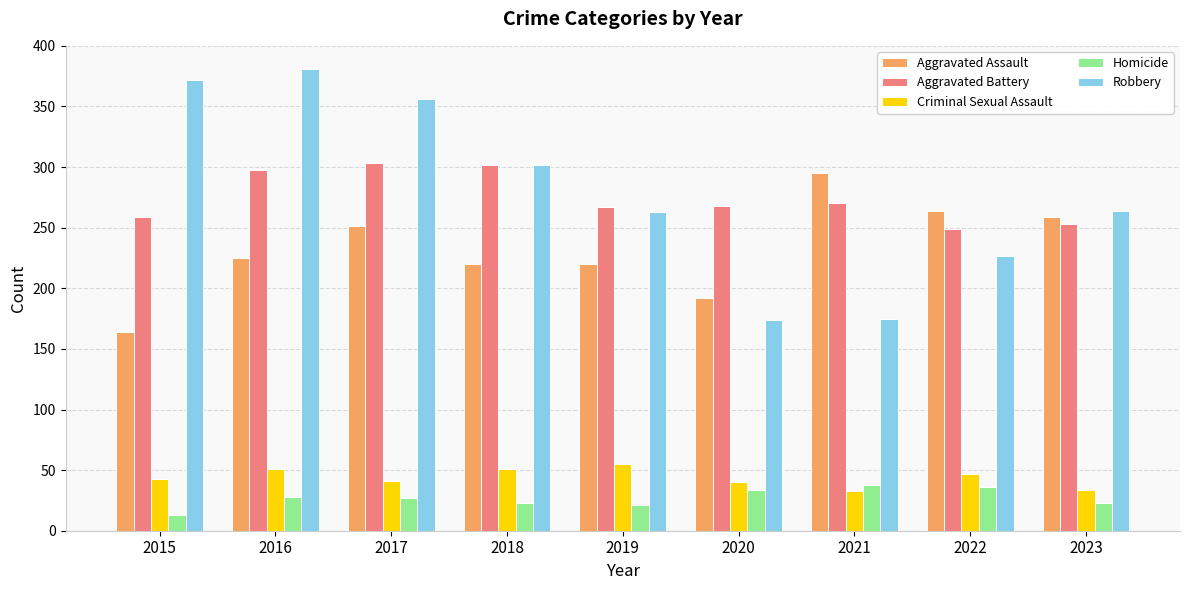

How many categories are shown in the chart?

9